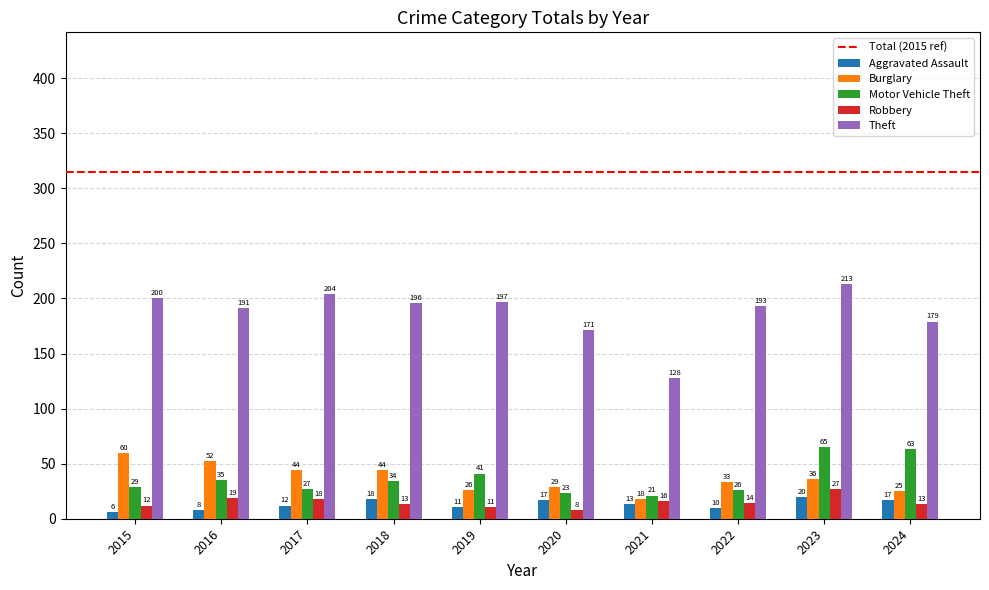

Reading left to right, extract all data points from this chart.

Aggravated Assault: 6	8	12	18	11	17	13	10	20	17
Burglary: 60	52	44	44	26	29	18	33	36	25
Motor Vehicle Theft: 29	35	27	34	41	23	21	26	65	63
Robbery: 12	19	18	13	11	8	16	14	27	13
Theft: 200	191	204	196	197	171	128	193	213	179